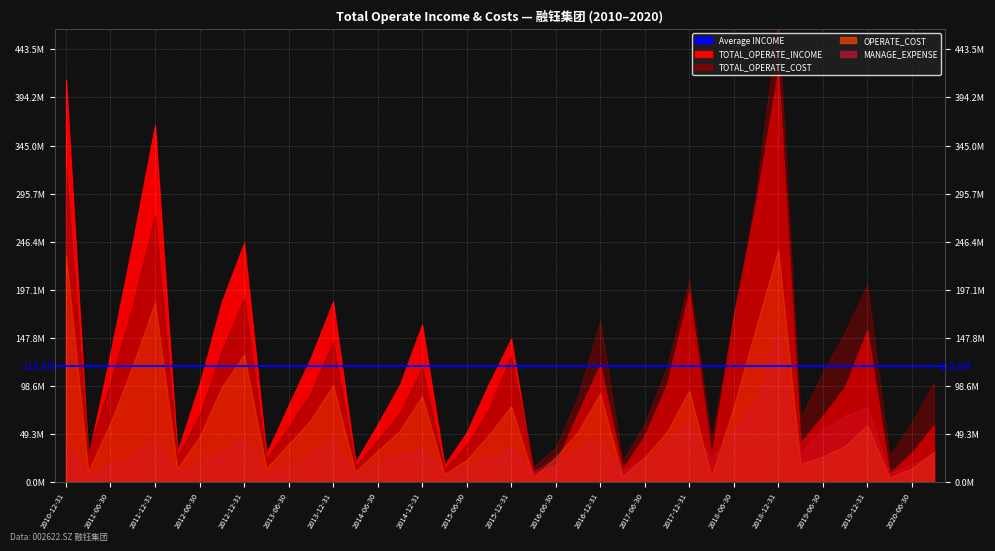

Between 29 and 34, which series saw the biggest shift?

TOTAL_OPERATE_COST